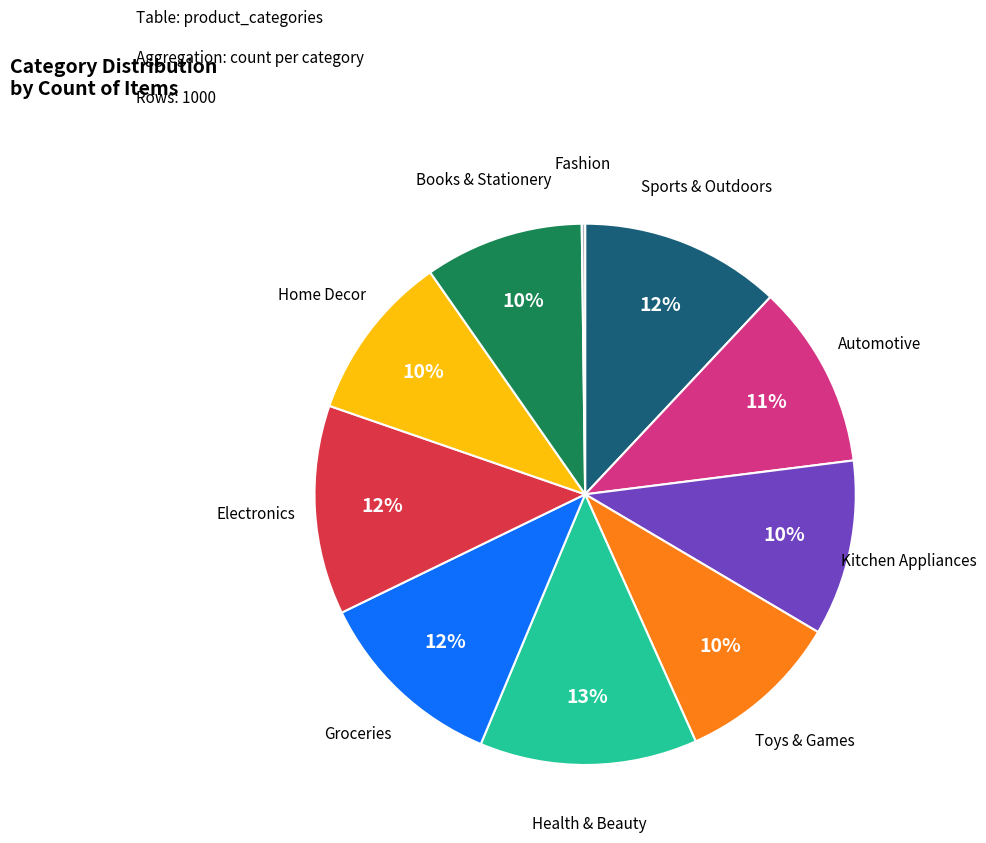

Between Electronics and Home Decor, which is larger?

Electronics